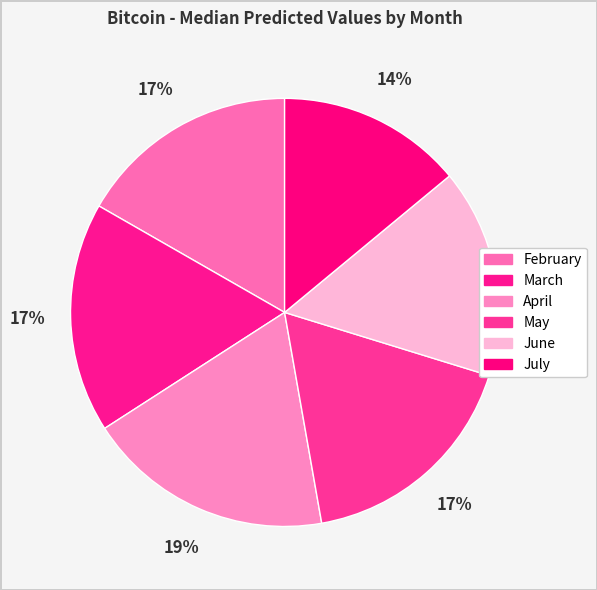

To the nearest percent, what is the combined percentage of February and March?

34%